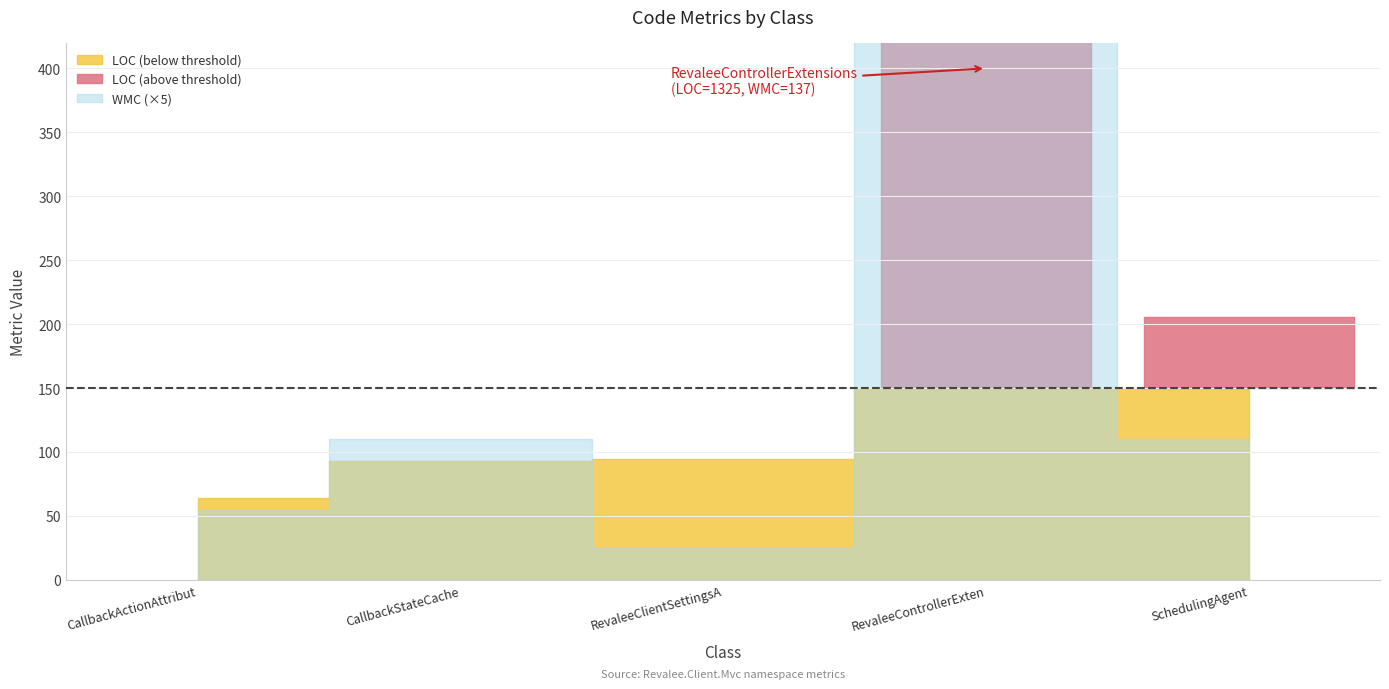

Between CallbackActionAttribute and RevaleeControllerExtensions, which is larger?

RevaleeControllerExtensions